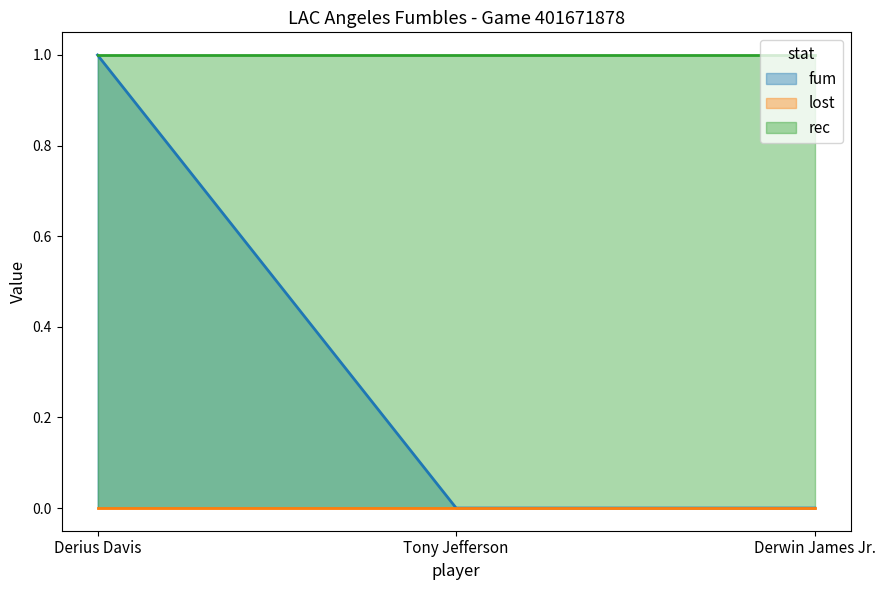

Which series has the widest spread of values?

fum